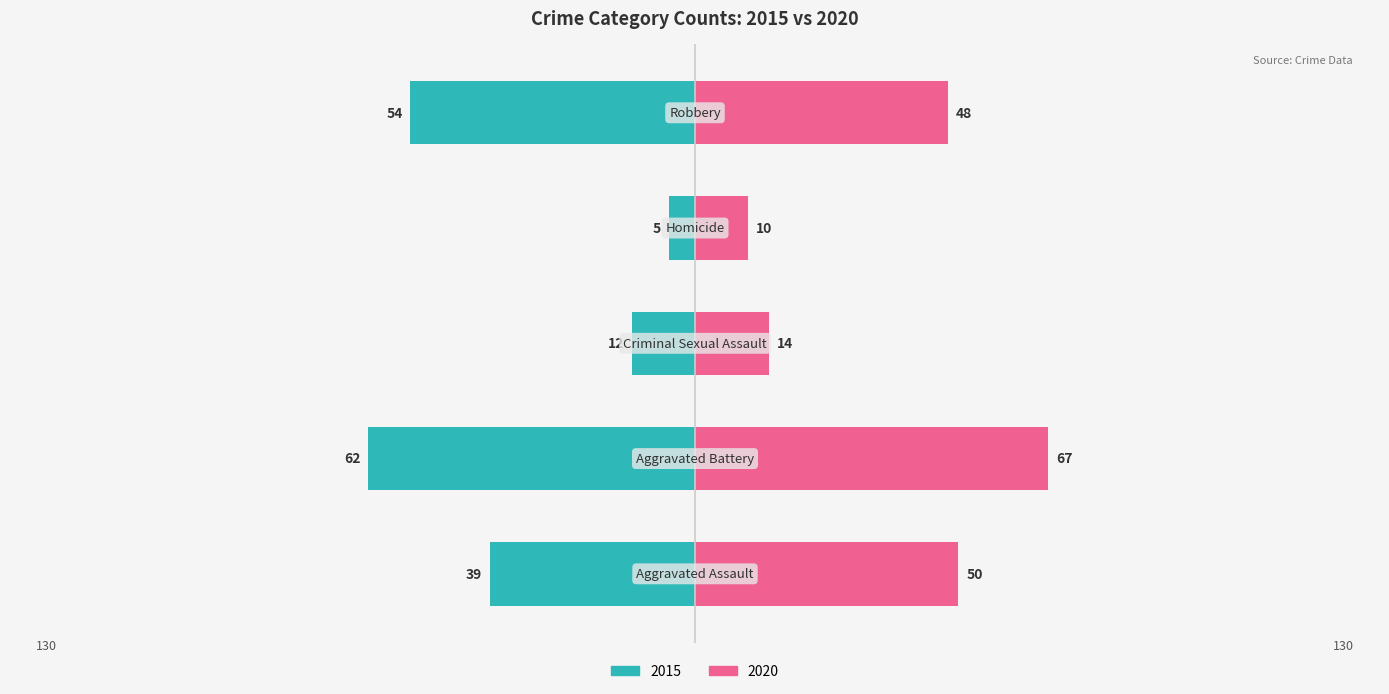

At how many categories does at least one series exceed 33?

3